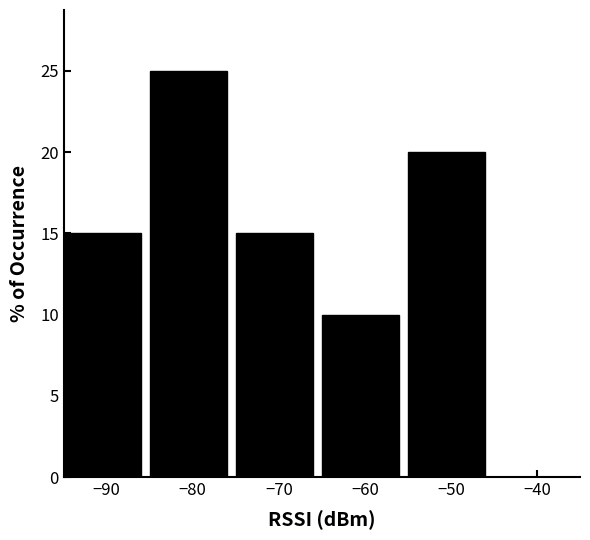

Over which range of the x-axis is the bar tallest?

-85 to -75